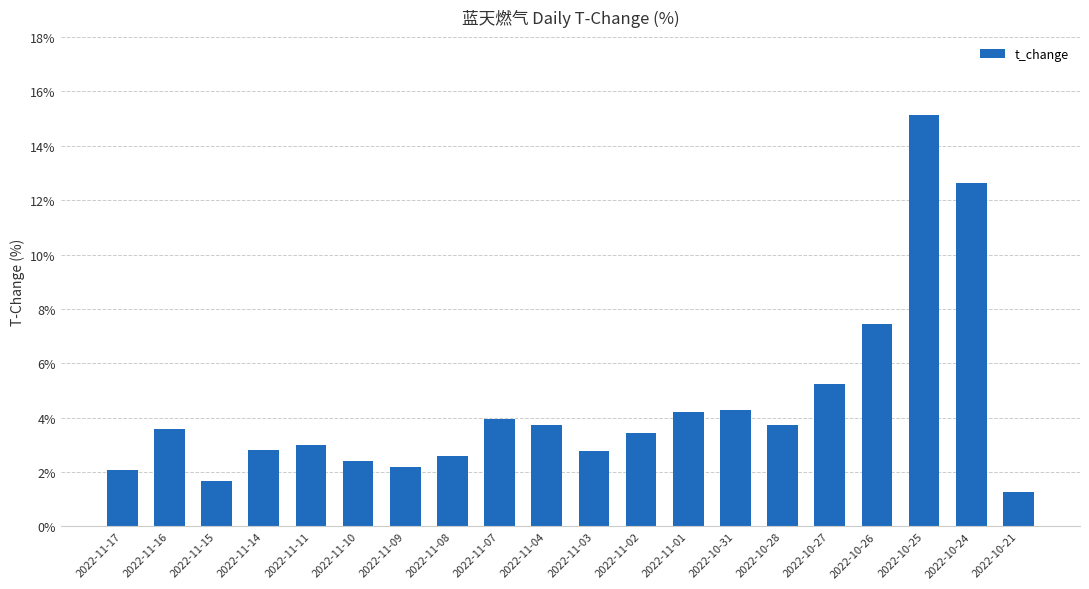

Between 2022-11-08 and 2022-10-21, which is larger?

2022-11-08